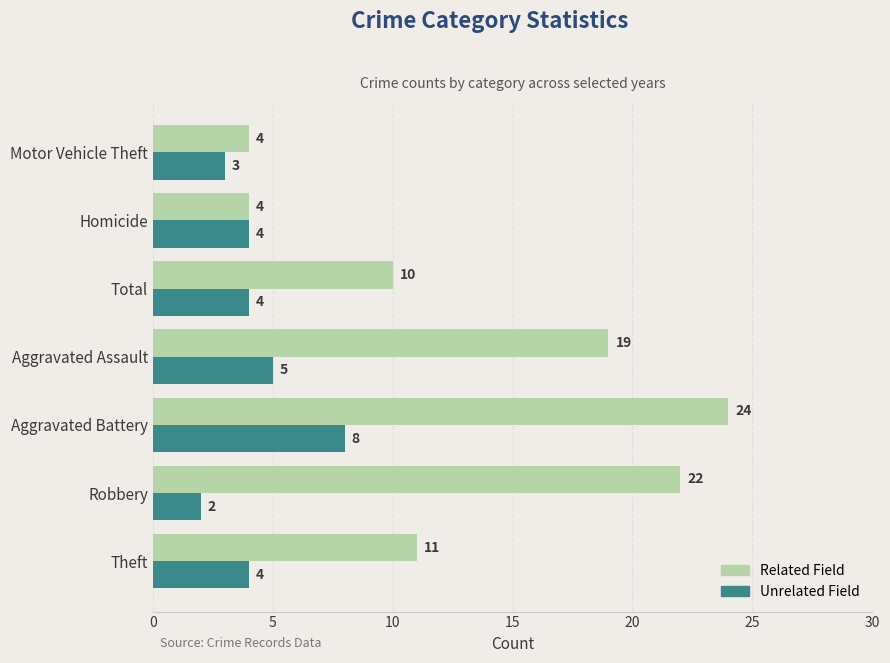

What is the difference between the highest and lowest values at Total?

6